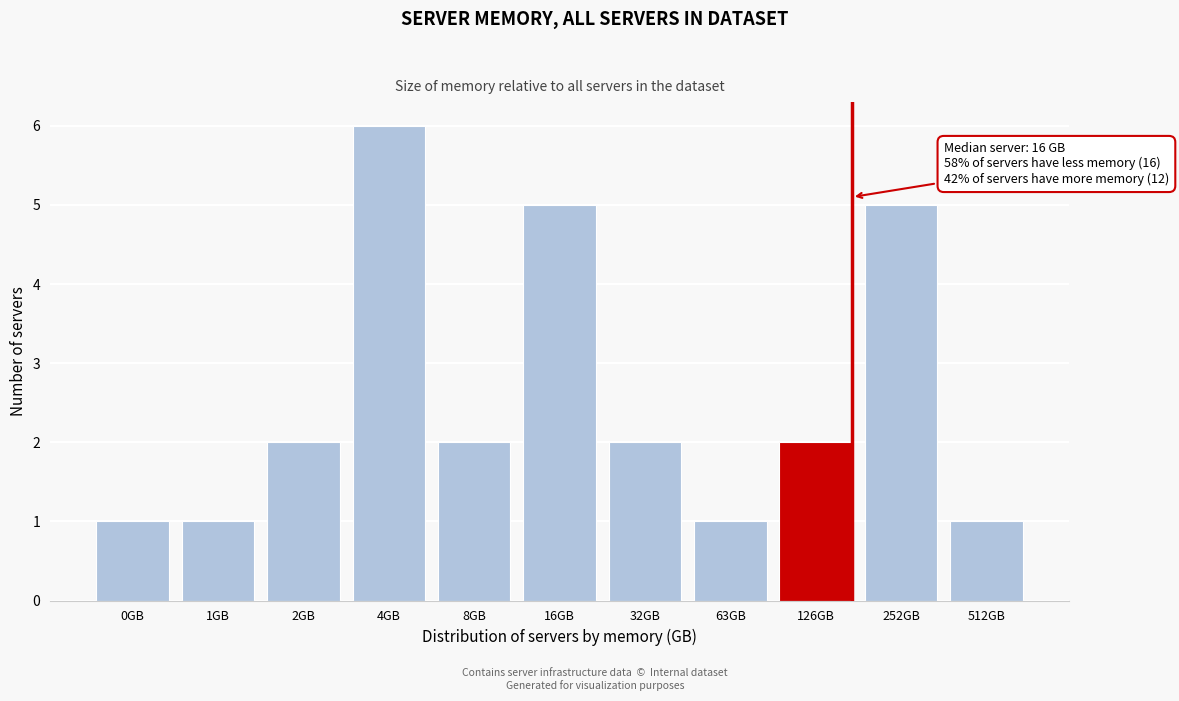

Reading left to right, what are all the values shown in this chart?

0GB=1	1GB=1	2GB=2	4GB=6	8GB=2	16GB=5	32GB=2	63GB=1	126GB=2	252GB=5	512GB=1